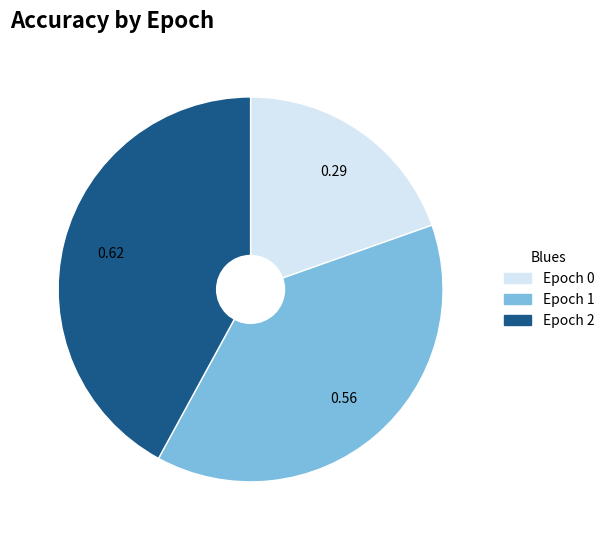

Does Epoch 0 account for over 50% of the chart?

No